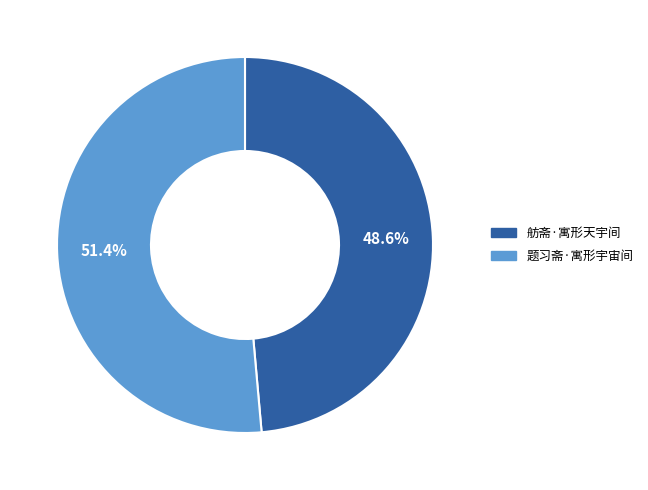

Does 题习斋·寓形宇宙间 represent more than half of the total?

Yes